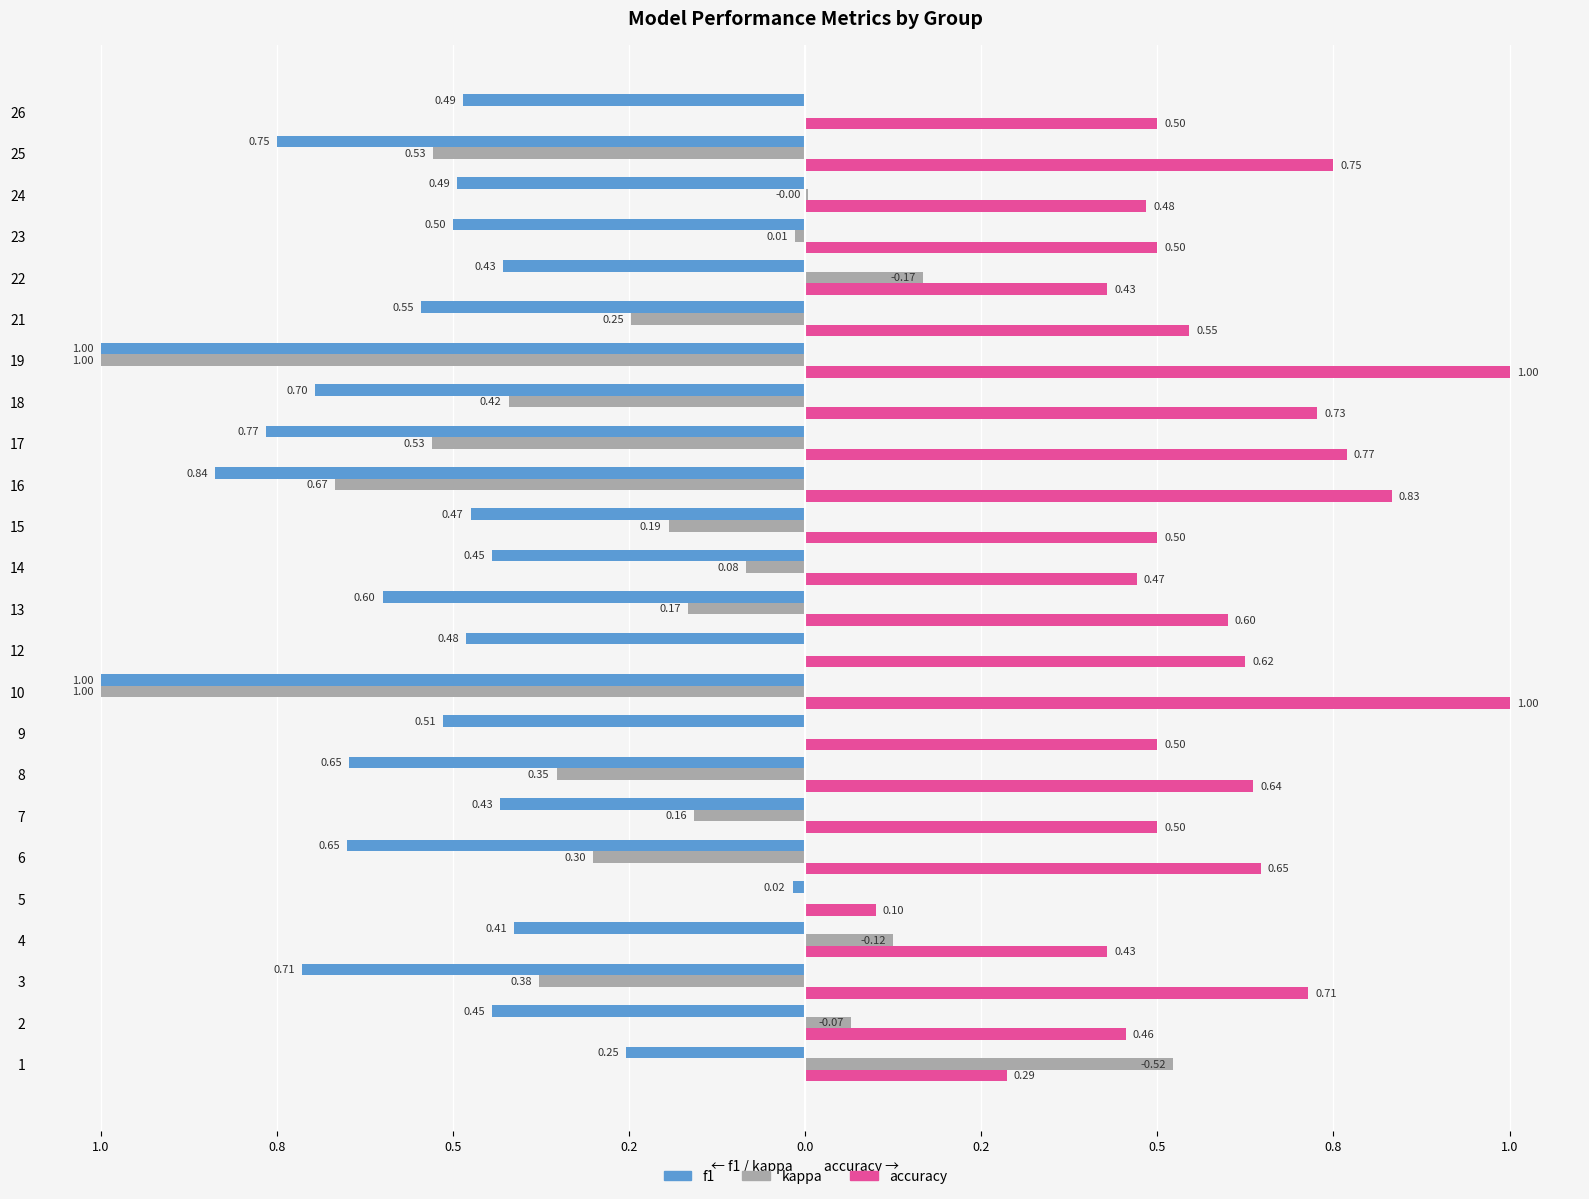

What are all the series names shown in the legend?

f1, kappa, accuracy